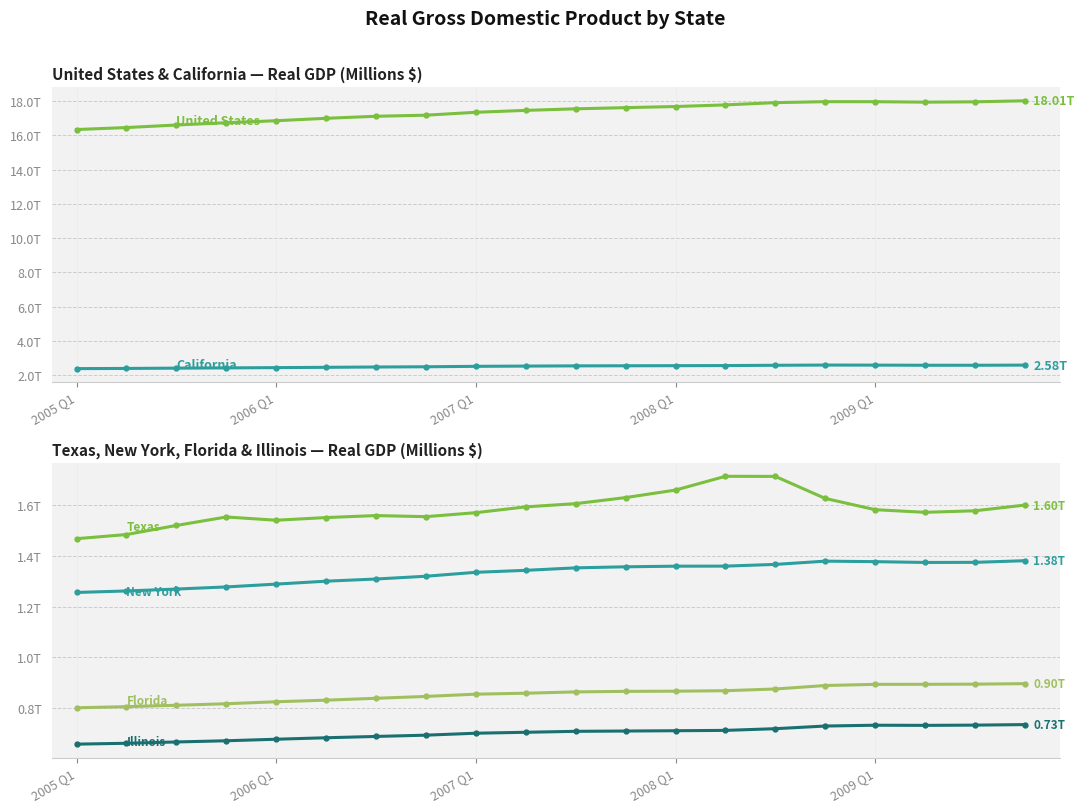

True or false: Florida and New York intersect in this chart.

False